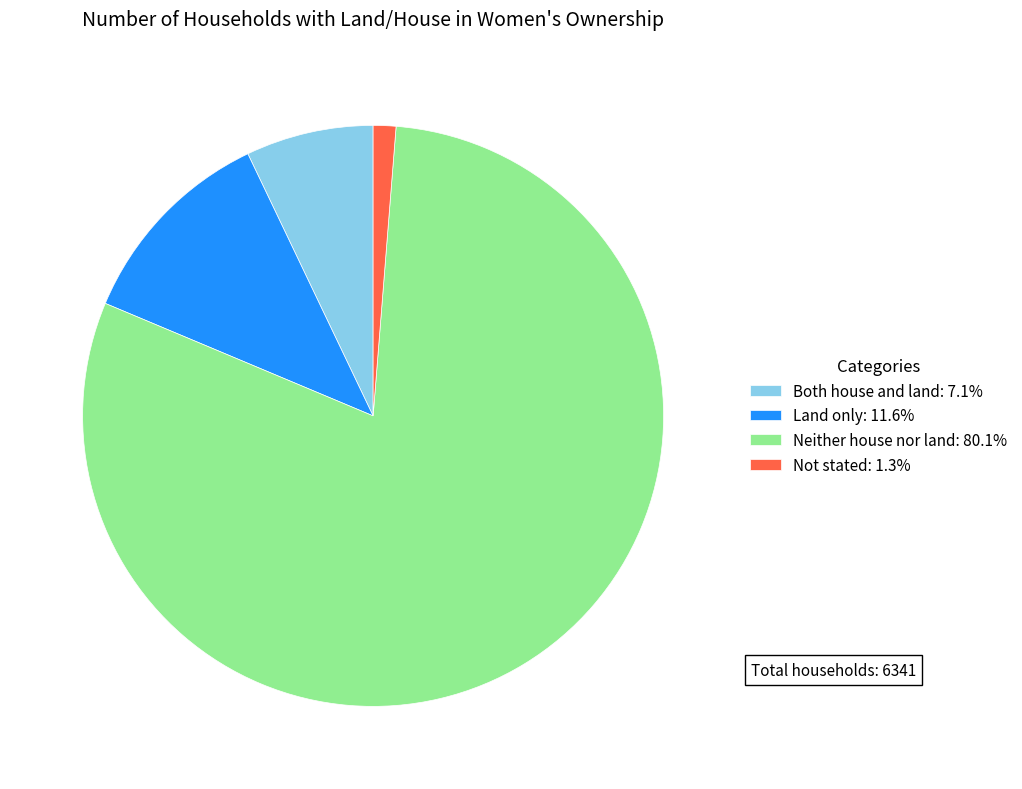

Combined, do Land only and Neither house nor land account for over 50%?

Yes